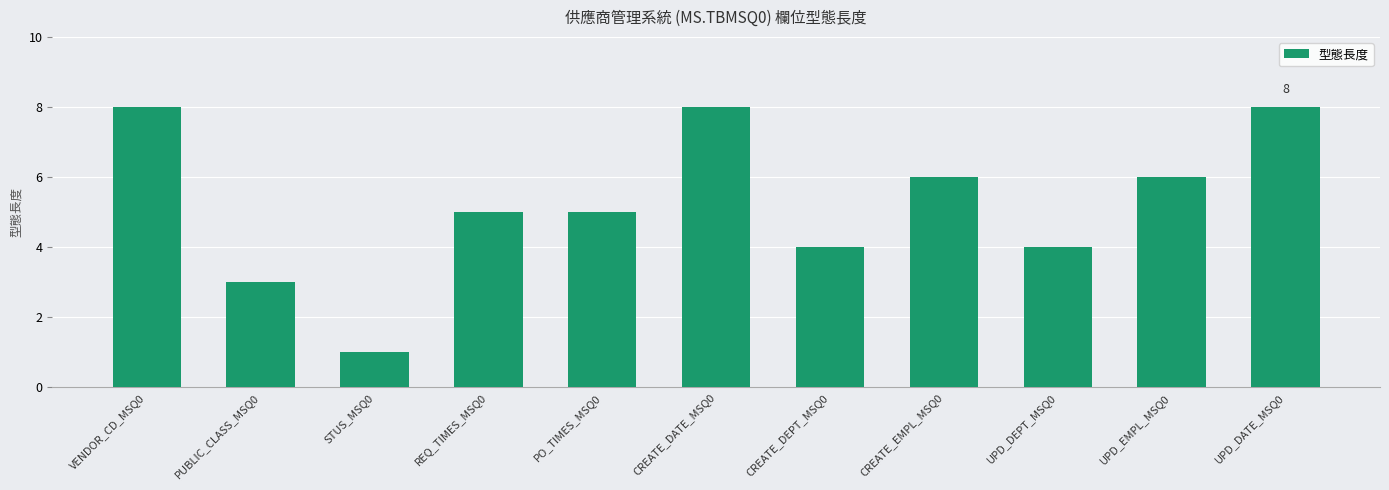

What is the greatest value displayed?

8